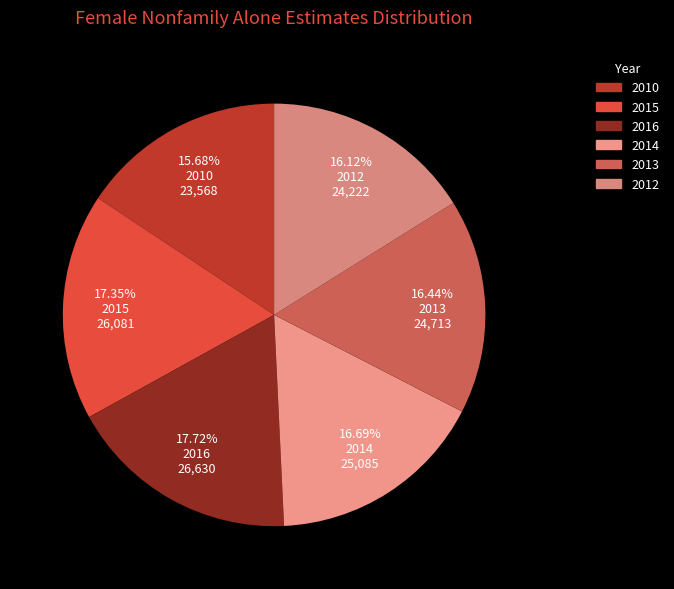

Count the number of slices in the pie.

6